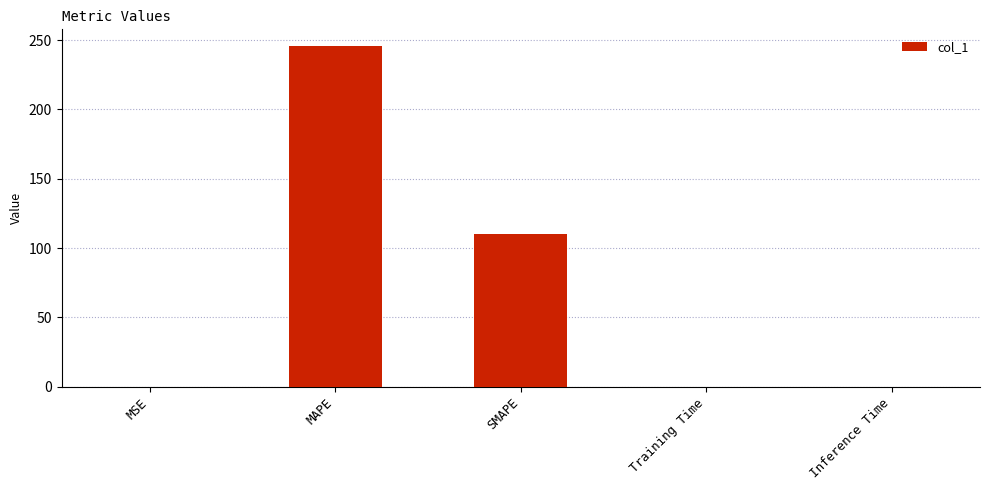

What is the sum of all values?

355.9